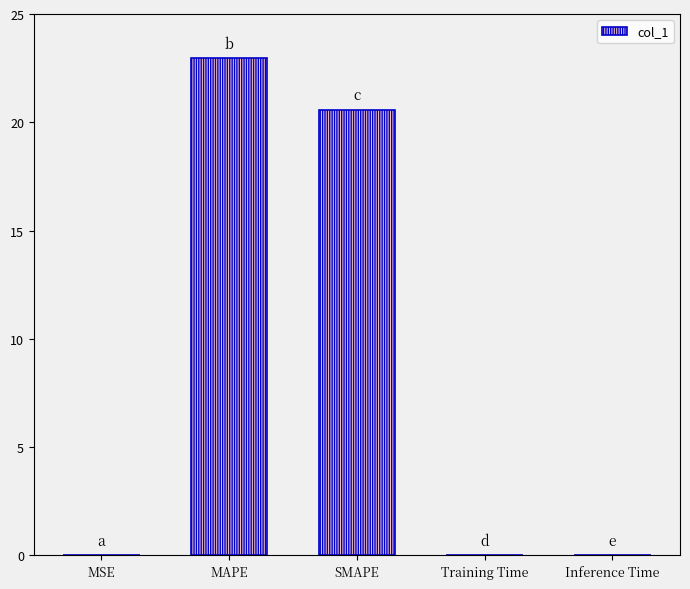

Is it true that the value at Training Time is 0.0?

True